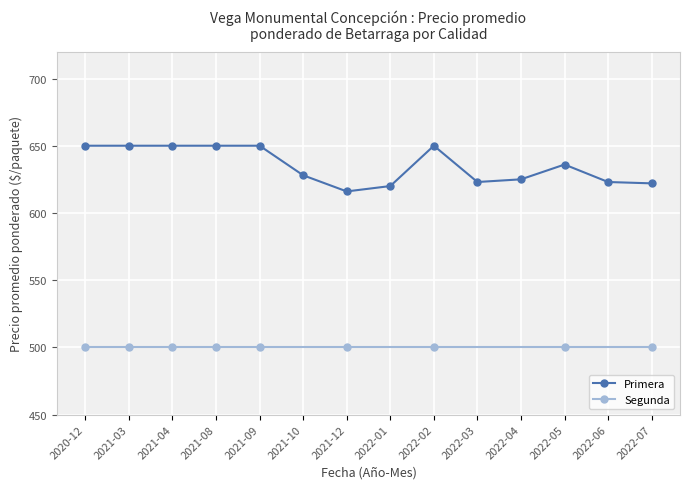

The value of Primera at 2022-03 is 623. True or false?

True